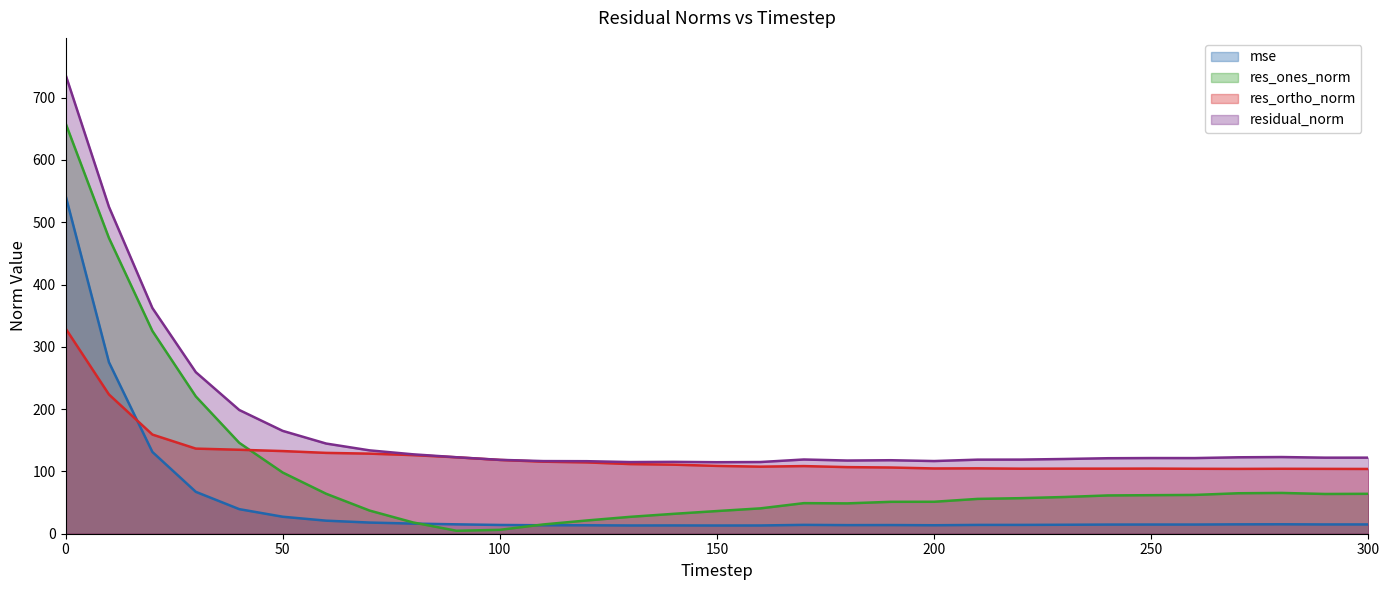

The residual_norm series shows 122.7 at 270. True or false?

True